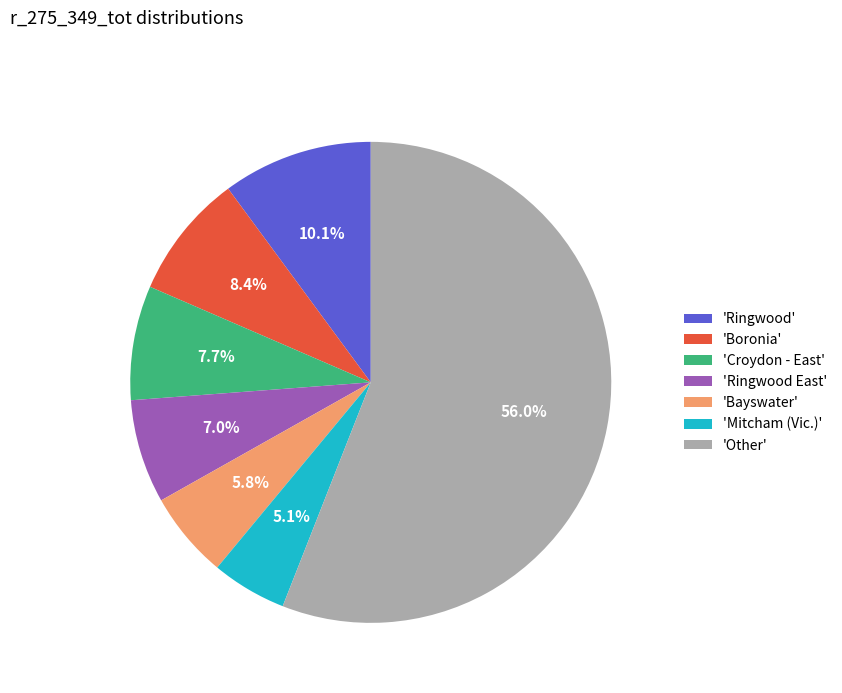

What is the ratio of the value at 'Other' to the value at 'Ringwood'?

5.5